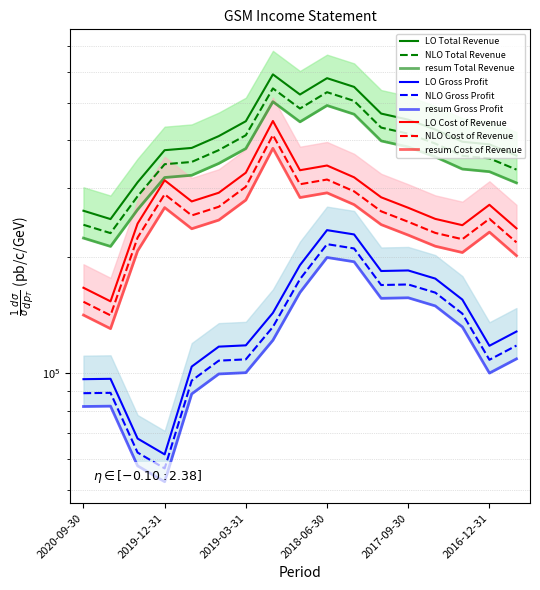

What is the difference between the highest and lowest values at 2016-12-31?

272200